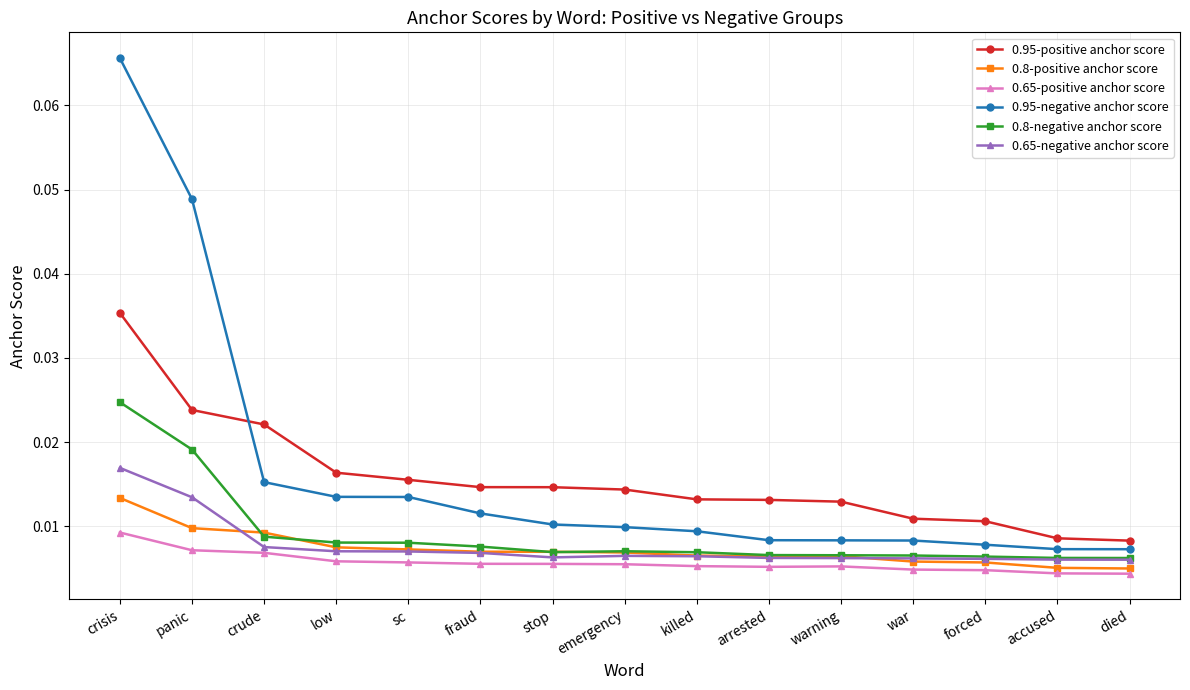

Count the number of categories in the chart.

15